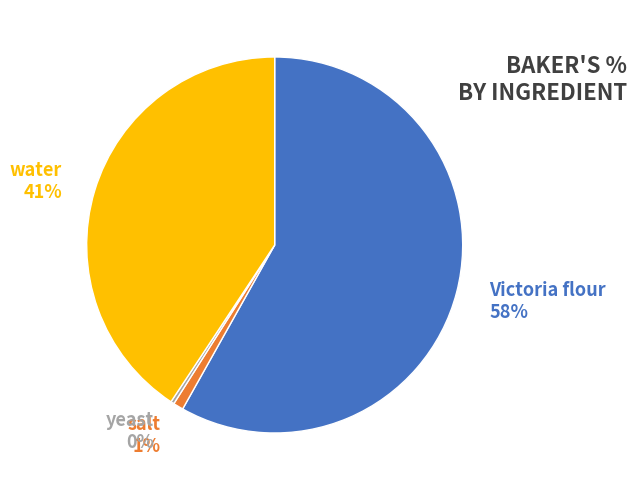

Do salt and yeast together represent more than half of the pie?

No